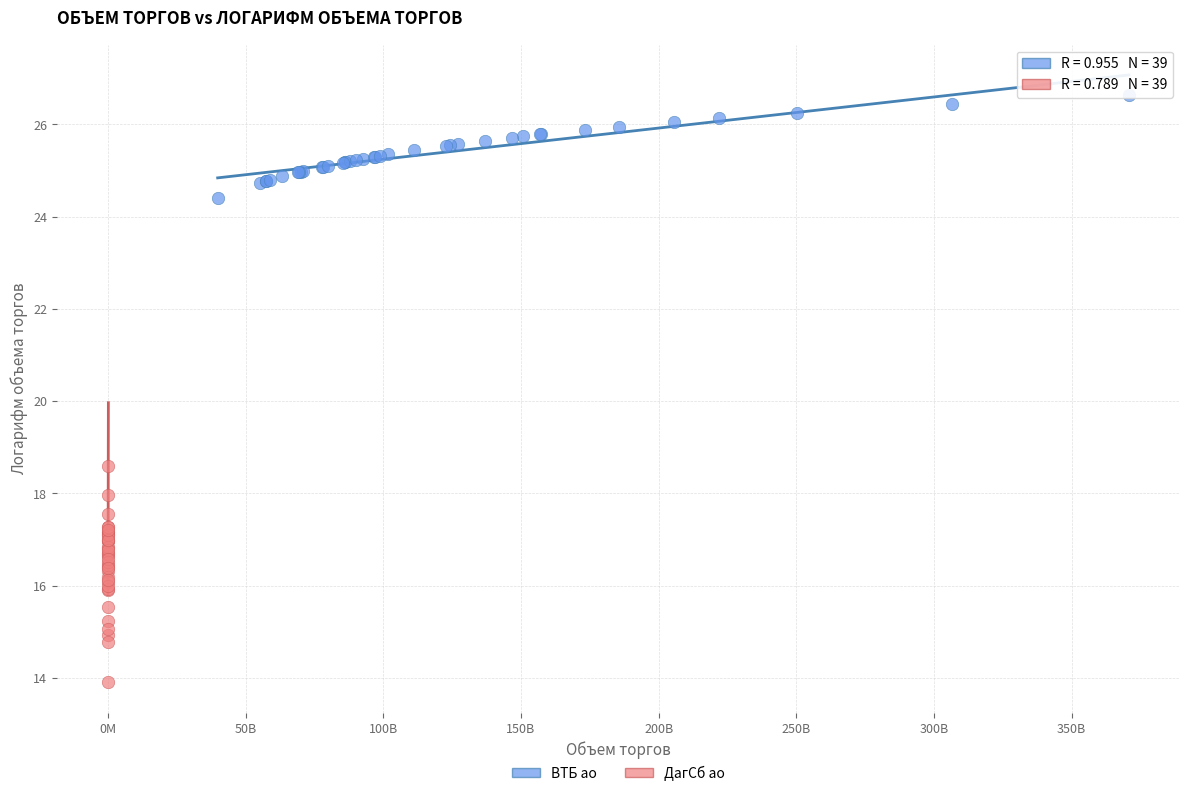

Which series contains the lowest Y value?

ДагСб ао